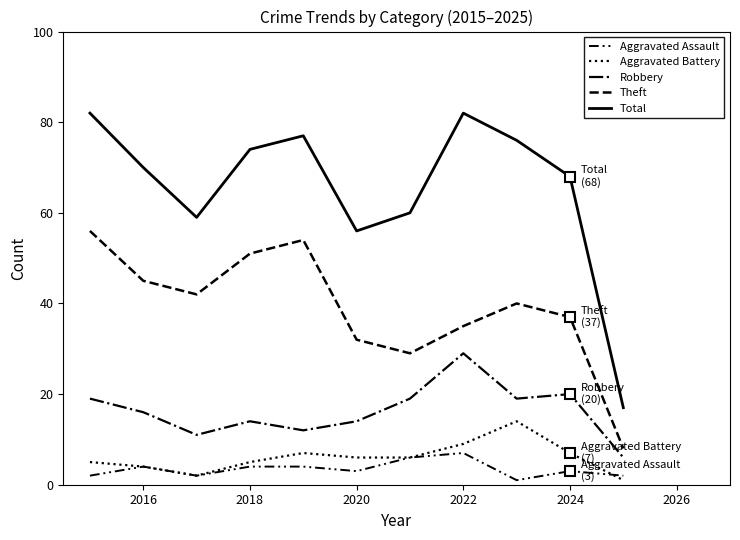

Is this an area chart (filled region under the line)?

No